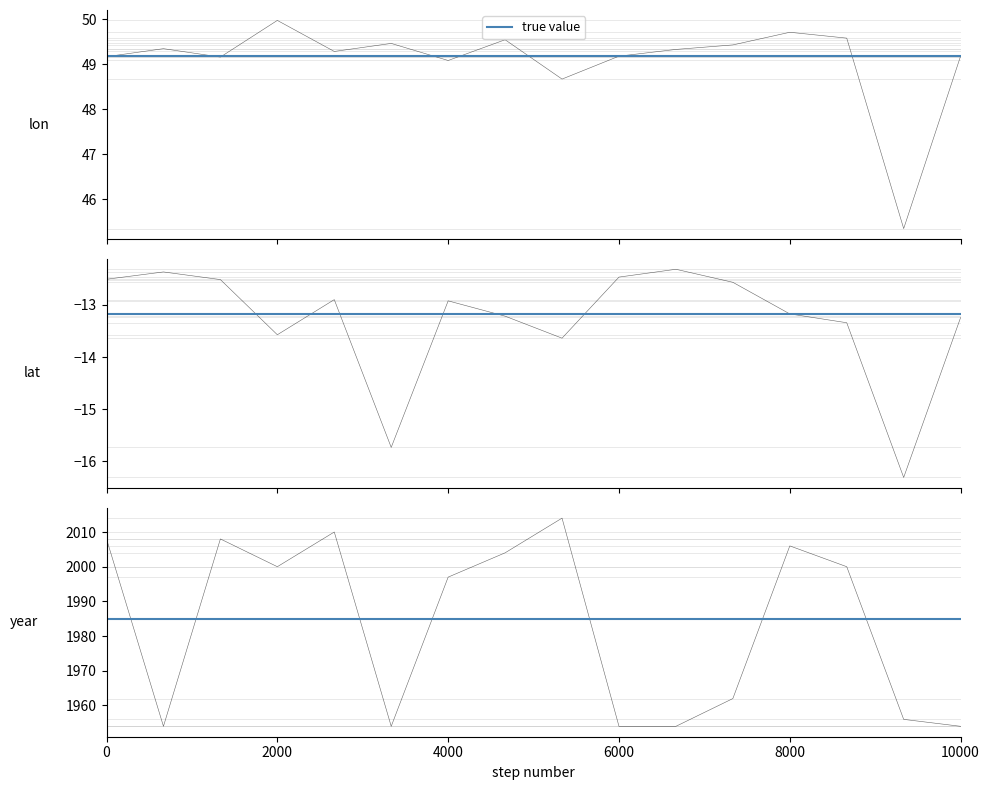

How many data points in year are less than 2000?

8